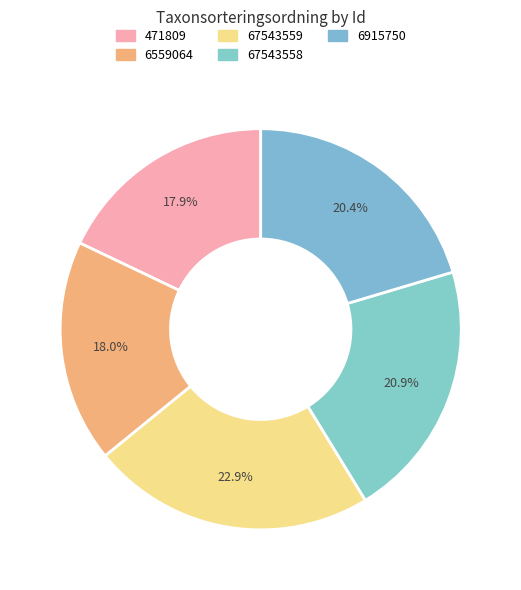

What is the smallest slice in the pie chart?

471809